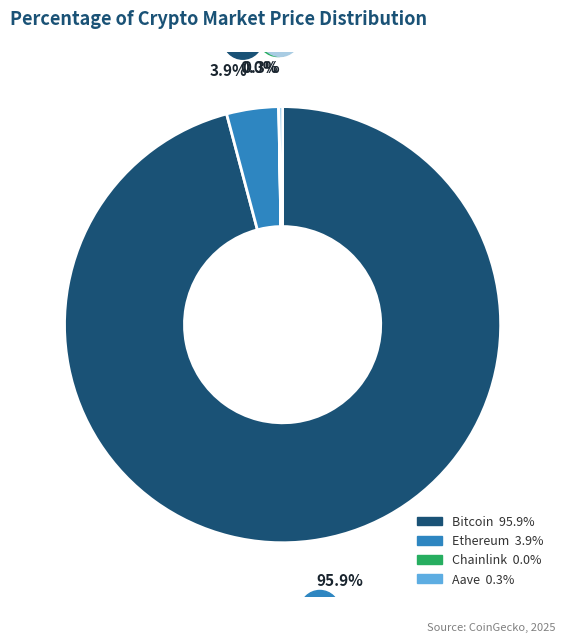

Is it true that Bitcoin is 82% of the pie?

False